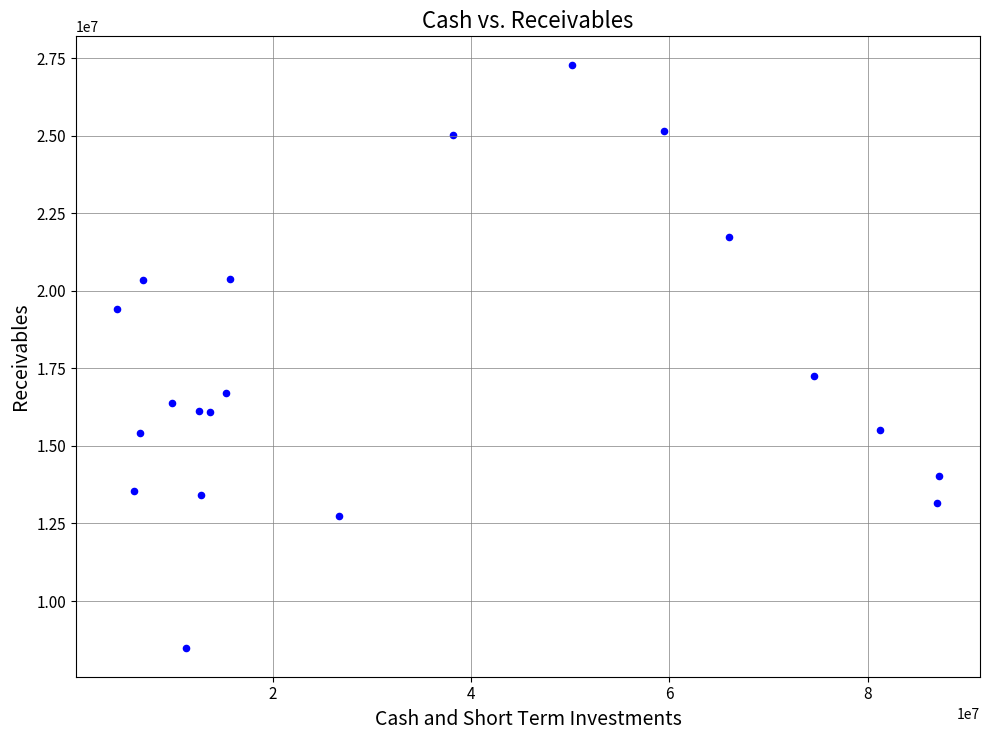

What is the range of X values (max minus min)?

82864000